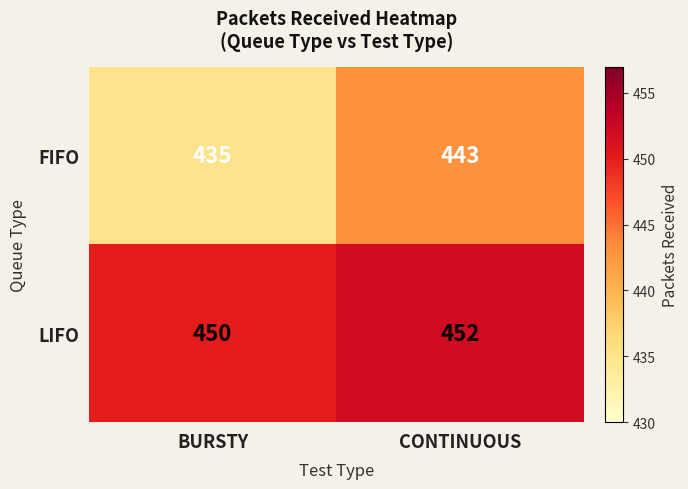

Reading left to right, transcribe all the data shown in this chart.

FIFO: 435	443
LIFO: 450	452